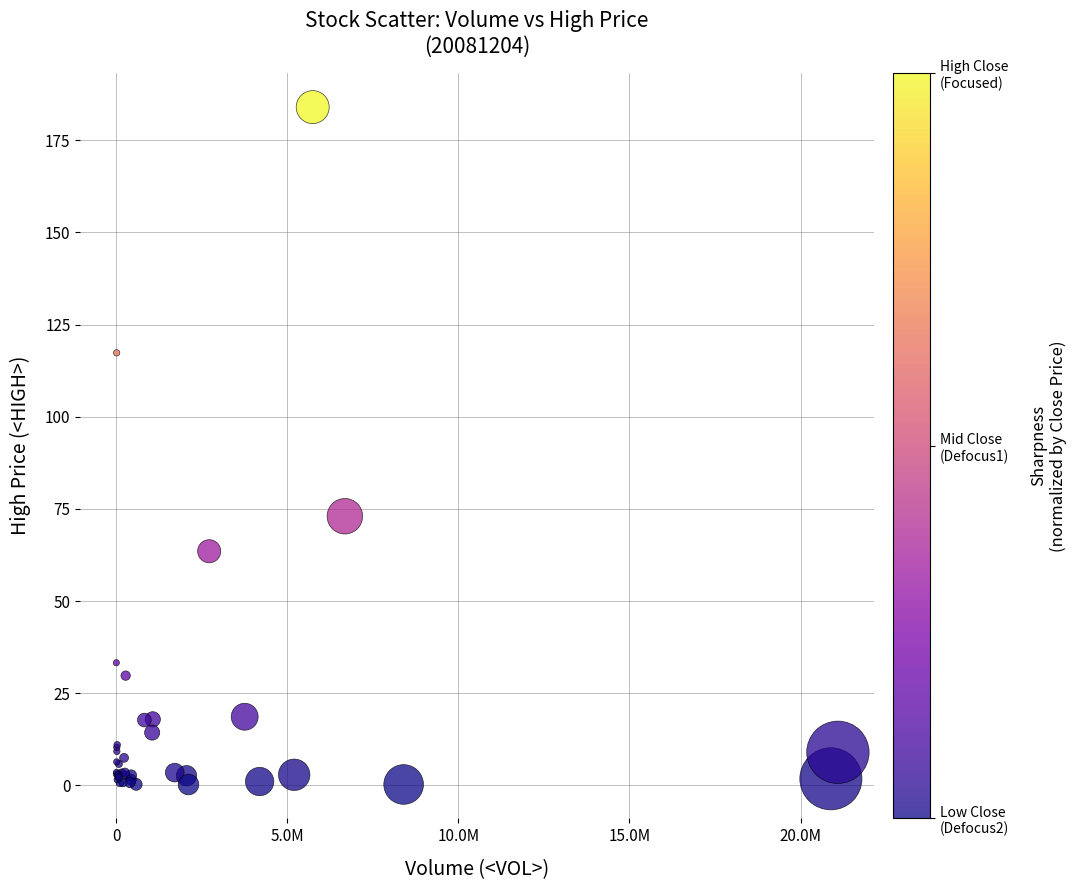

What Y value in the scatter plot is closest to 92?

73.0